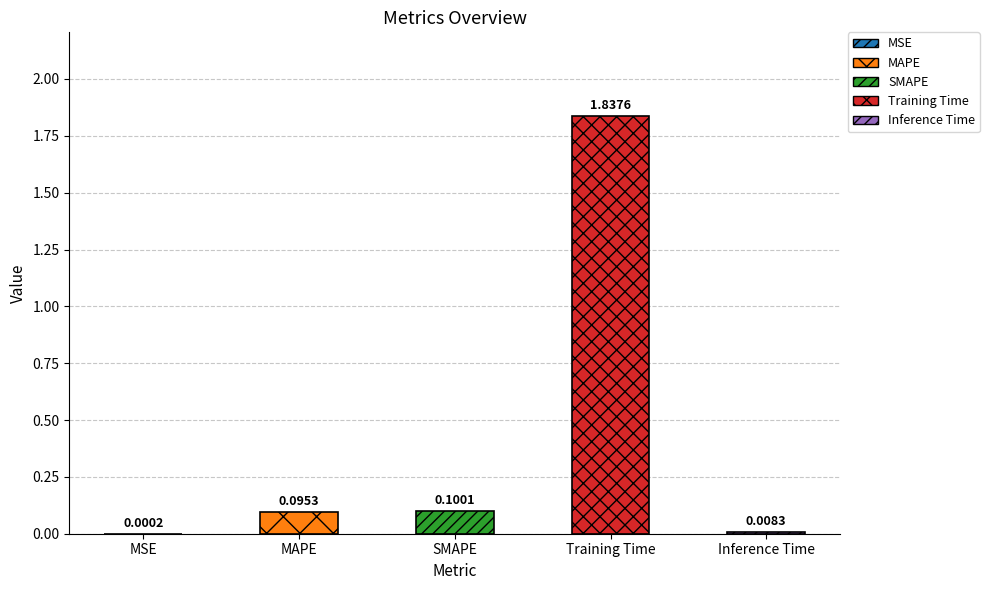

At which category does the chart reach its peak across all series?

Training Time